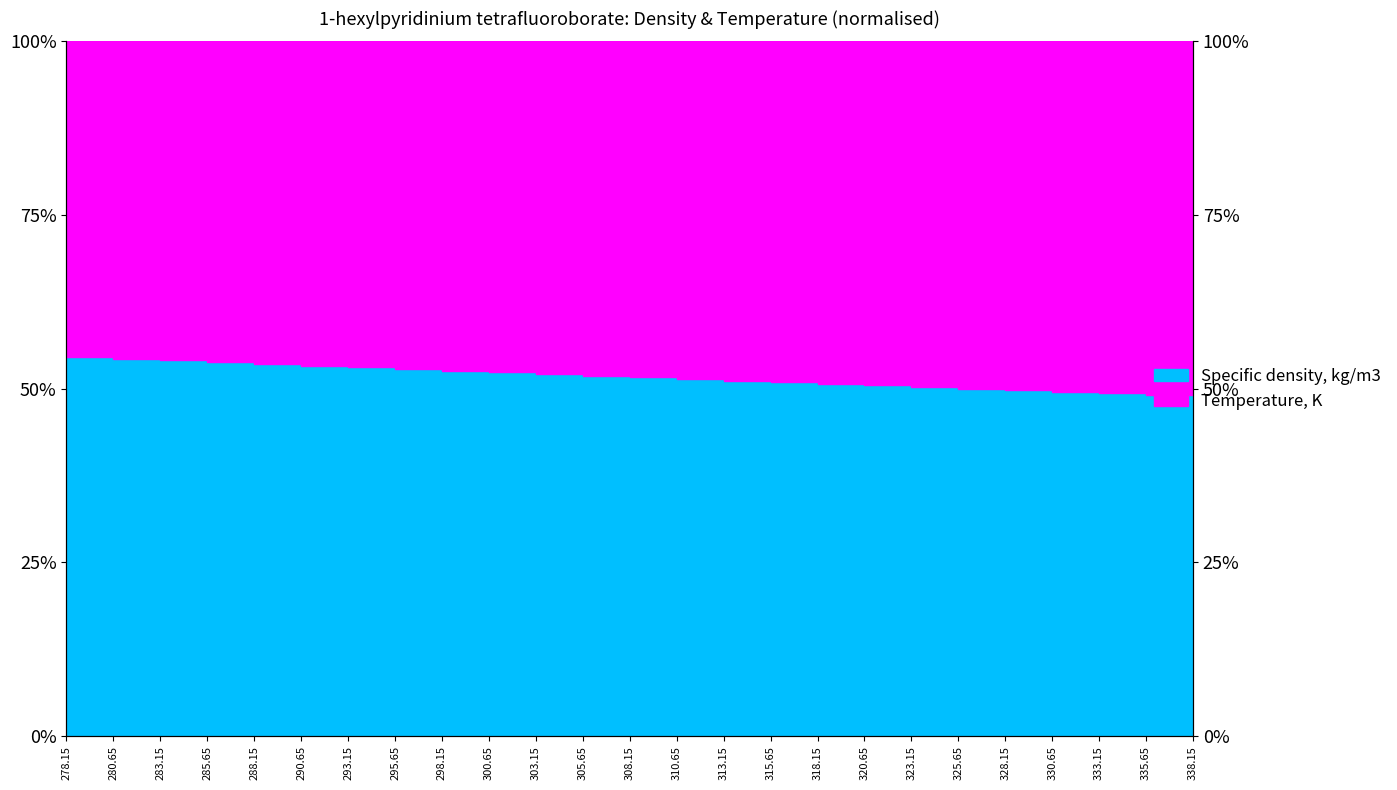

What is the difference between the second highest and minimum values?

5.5